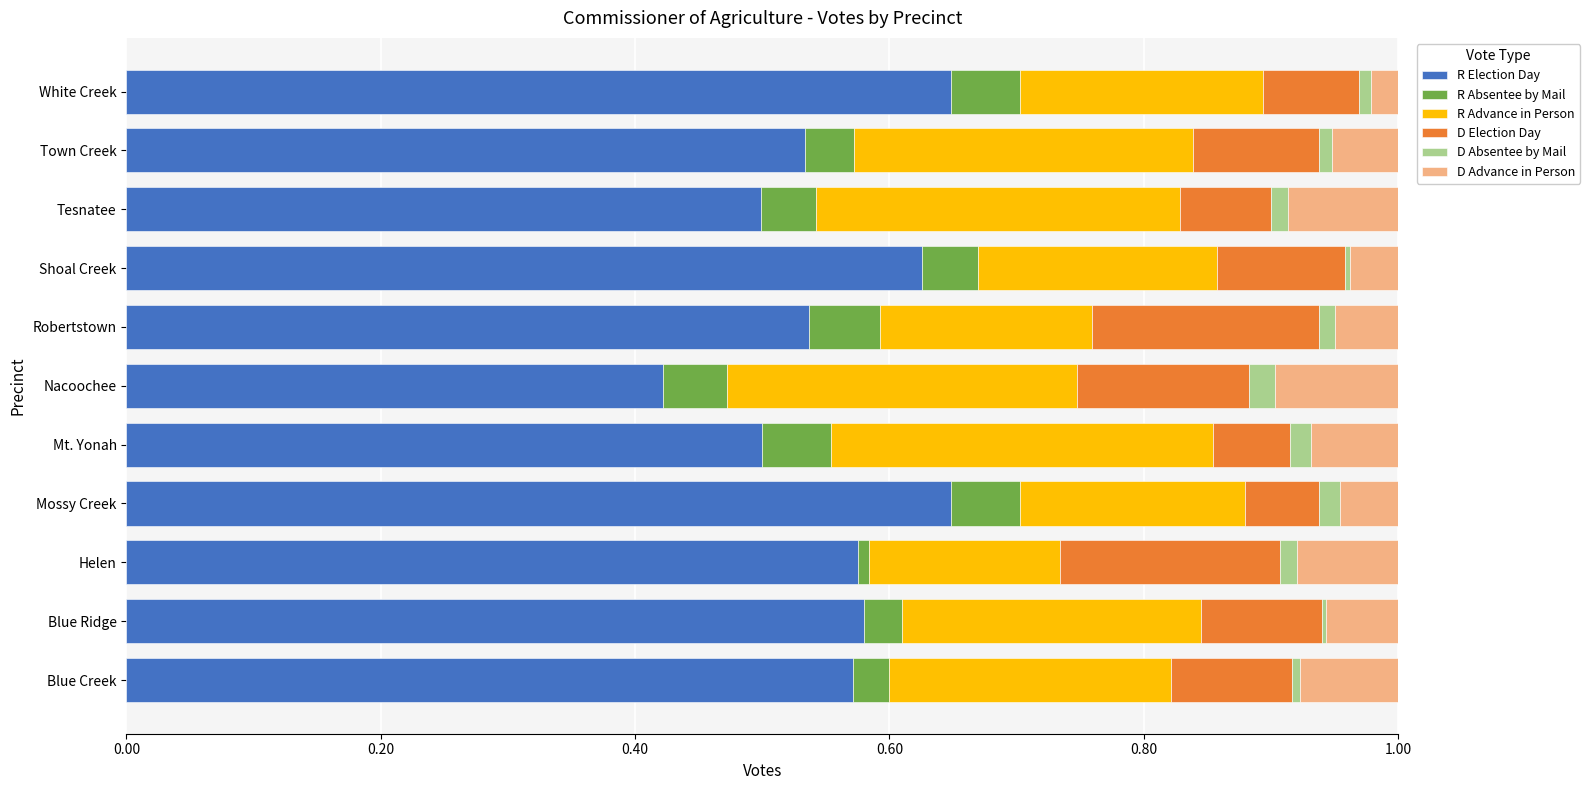

True or false: R Election Day has a value of 0.5 at Robertstown.

True